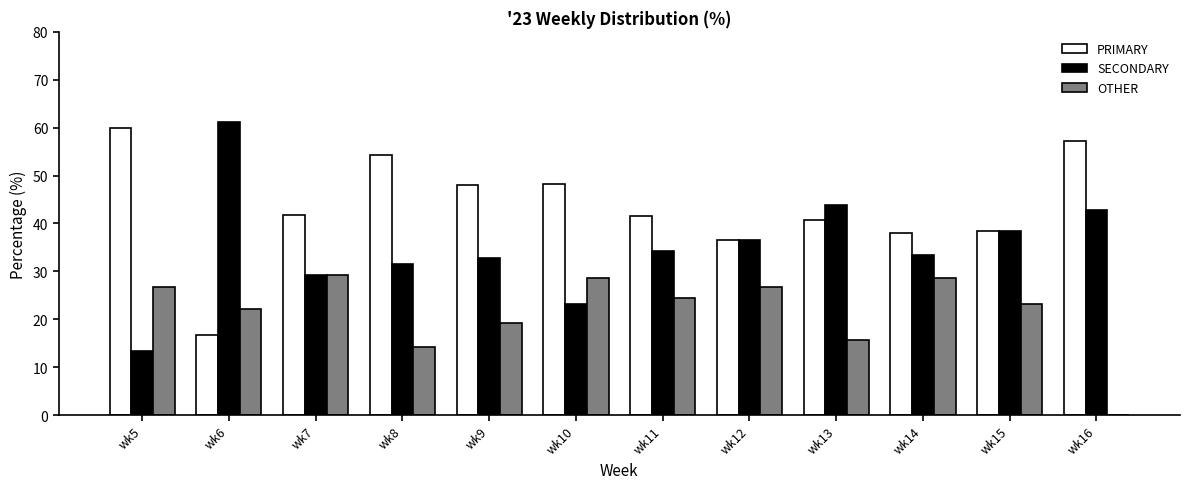

What is the sum of all PRIMARY values?

521.3